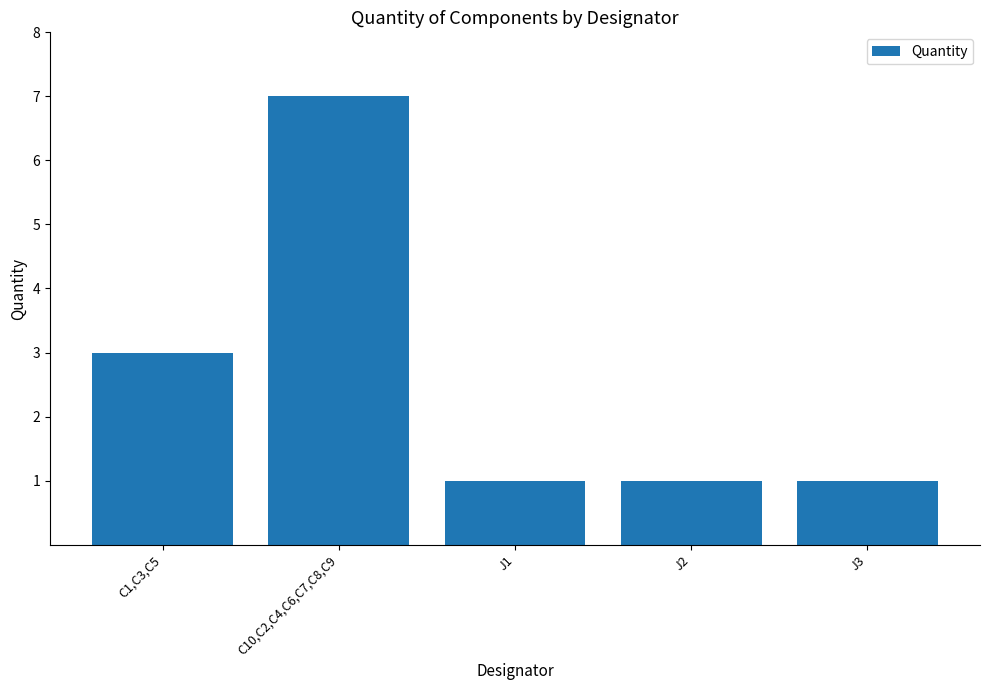

What is the sum of all values?

13